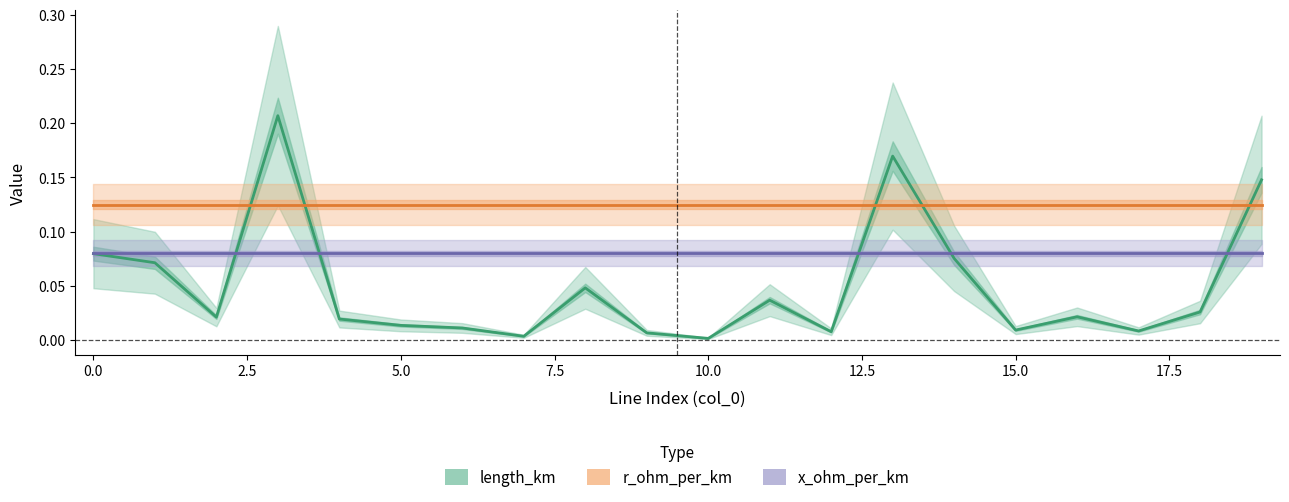

True or false: r_ohm_per_km and x_ohm_per_km cross at least once.

False